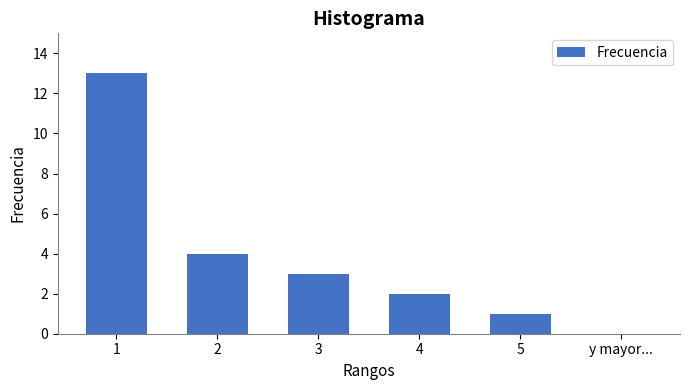

Reading left to right, list all the values displayed in this chart.

1=13	2=4	3=3	4=2	5=1	y mayor...=0